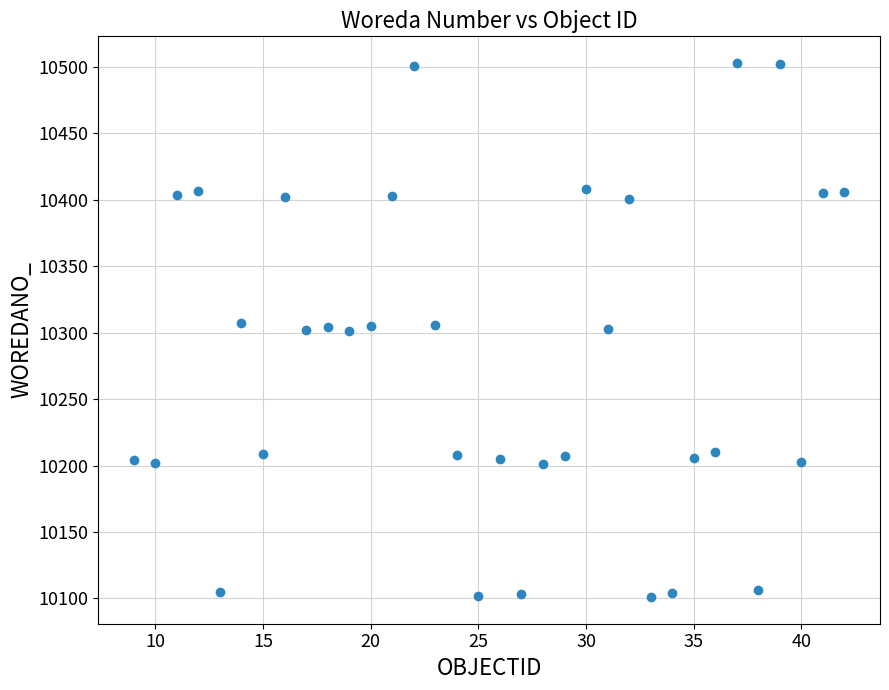

What is the range of X values (max minus min)?

33